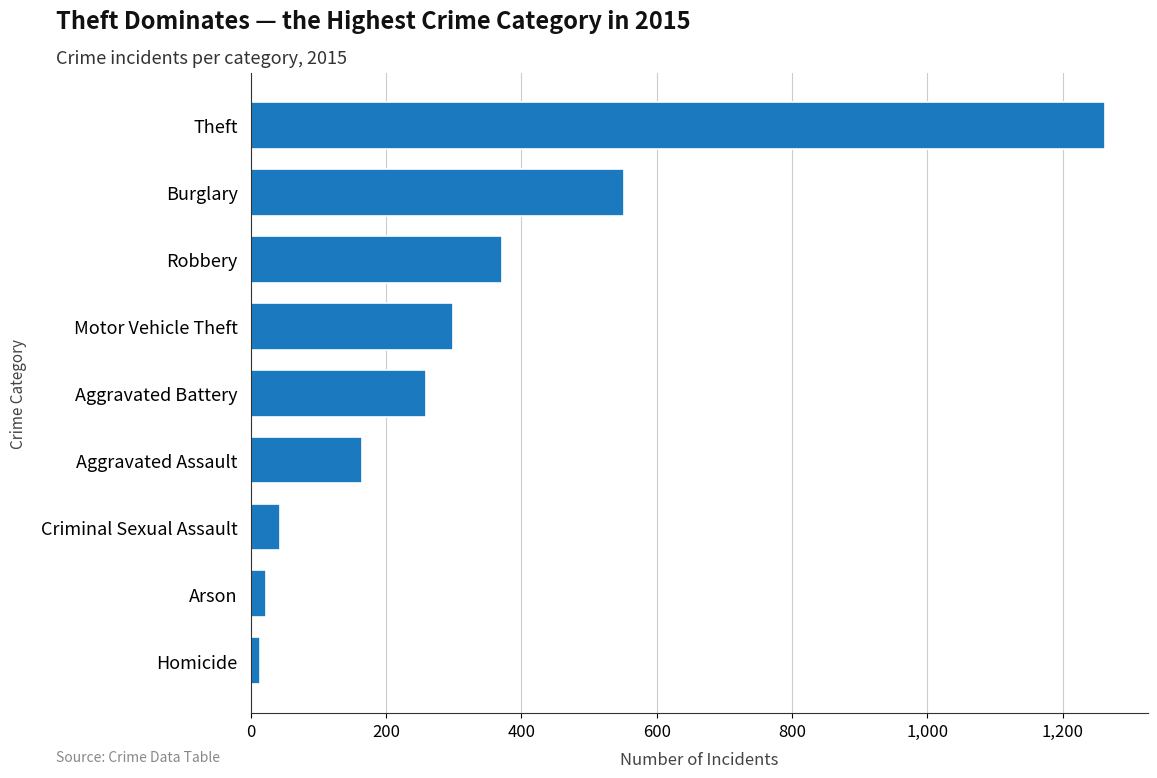

What is the ratio of the value at Theft to the value at Aggravated Assault?

7.7